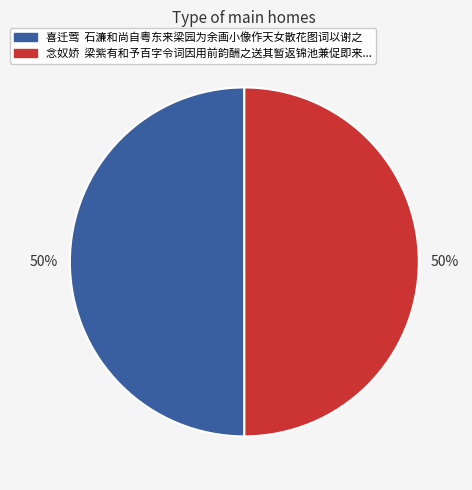

To the nearest percent, what portion does 喜迁莺 石濂和尚自粤东来梁园为余画小像作天女散花图词以谢之 represent?

50%